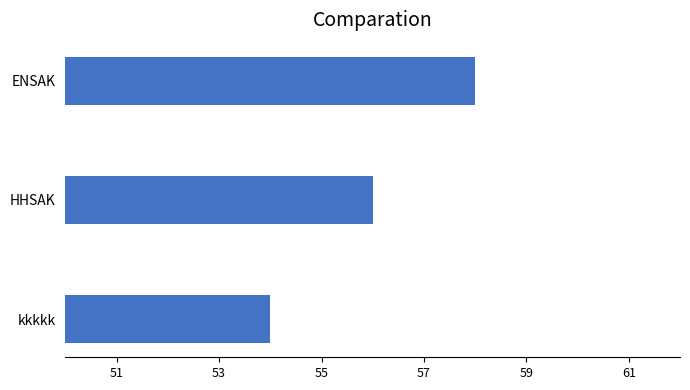

Reading top to bottom, extract all data points from this chart.

ENSAK=58	HHSAK=56	kkkkk=54